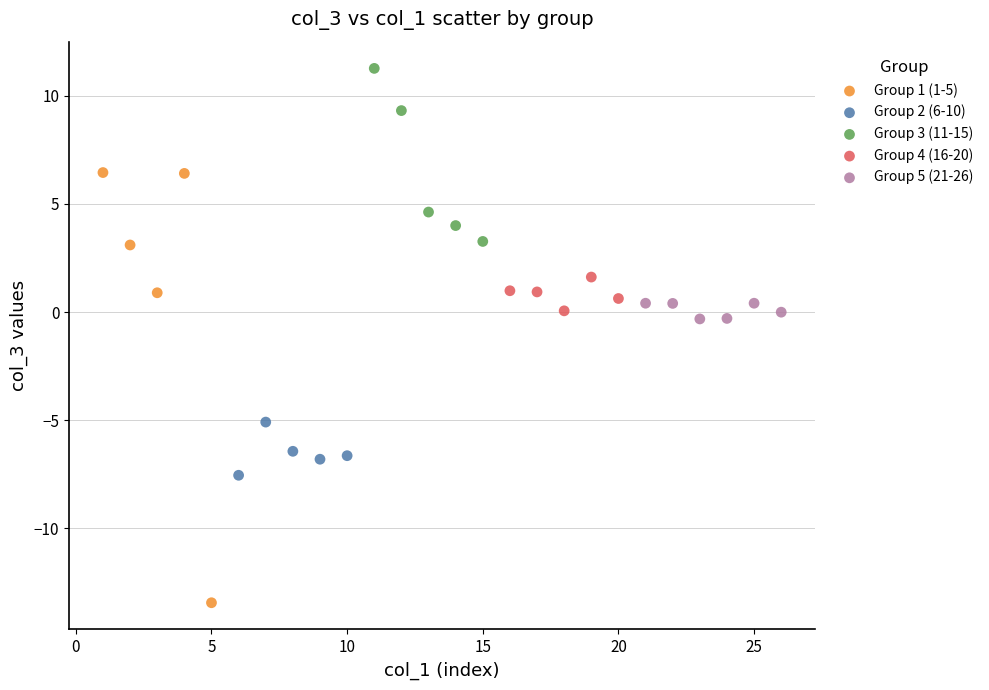

Which series contains the highest Y value?

Group 3 (11-15)